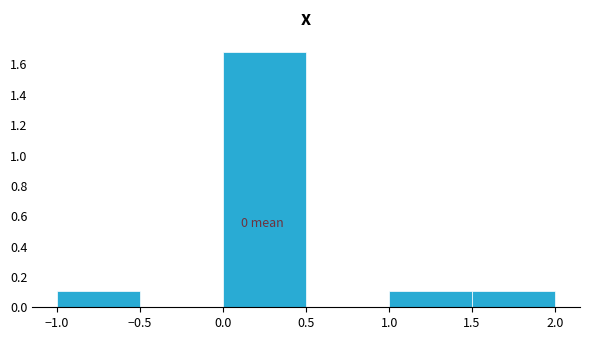

Over which range of the x-axis is the bar tallest?

0.0 to 0.5